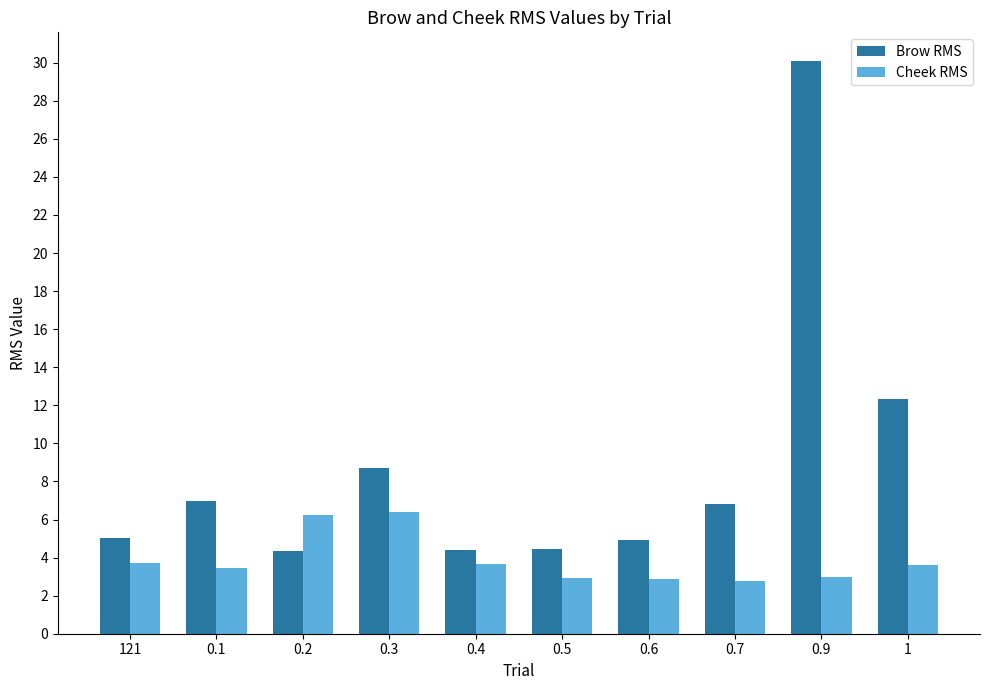

What is the total value across all series at 121?

8.7